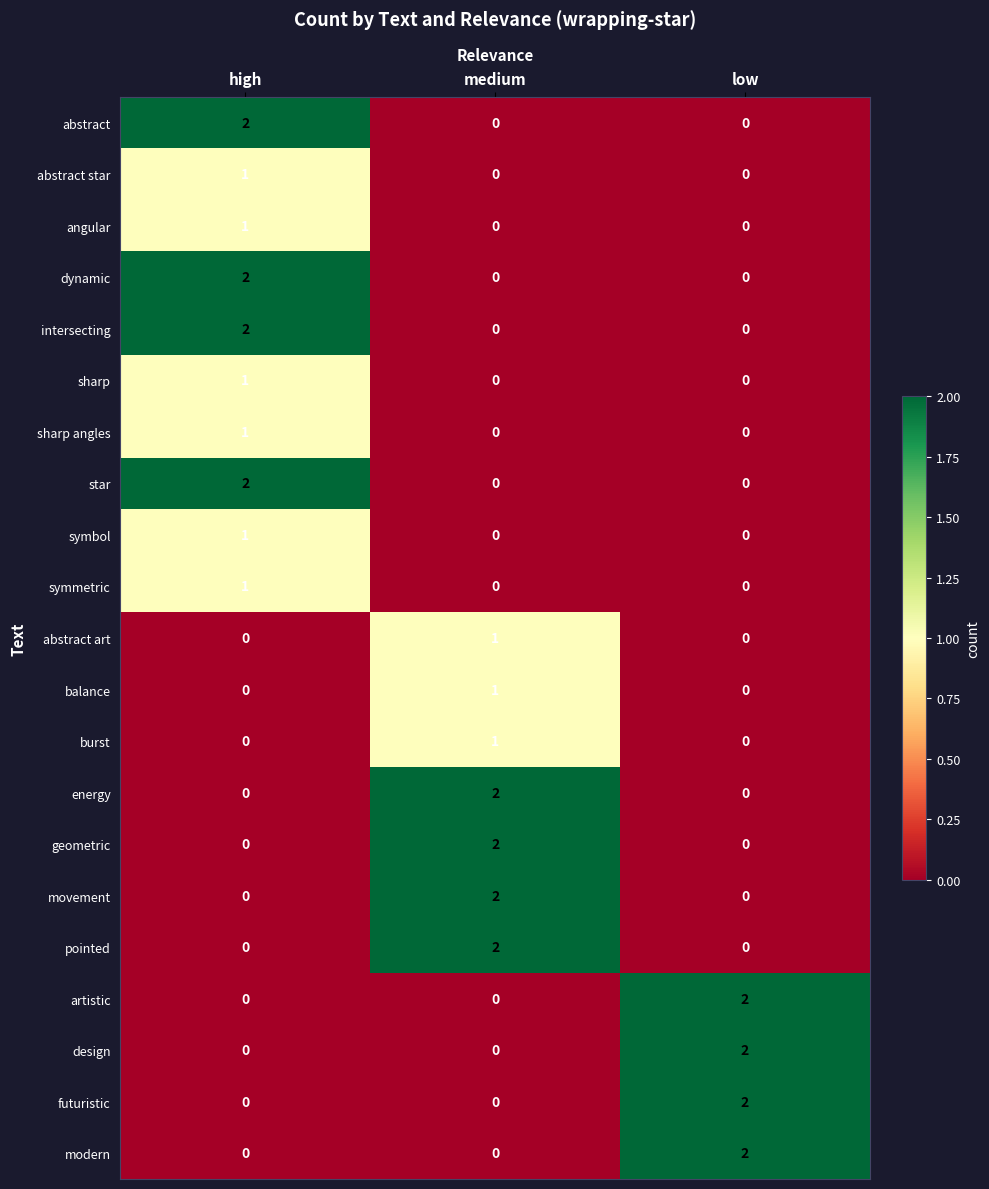

At how many categories does at least one series exceed 0?

3